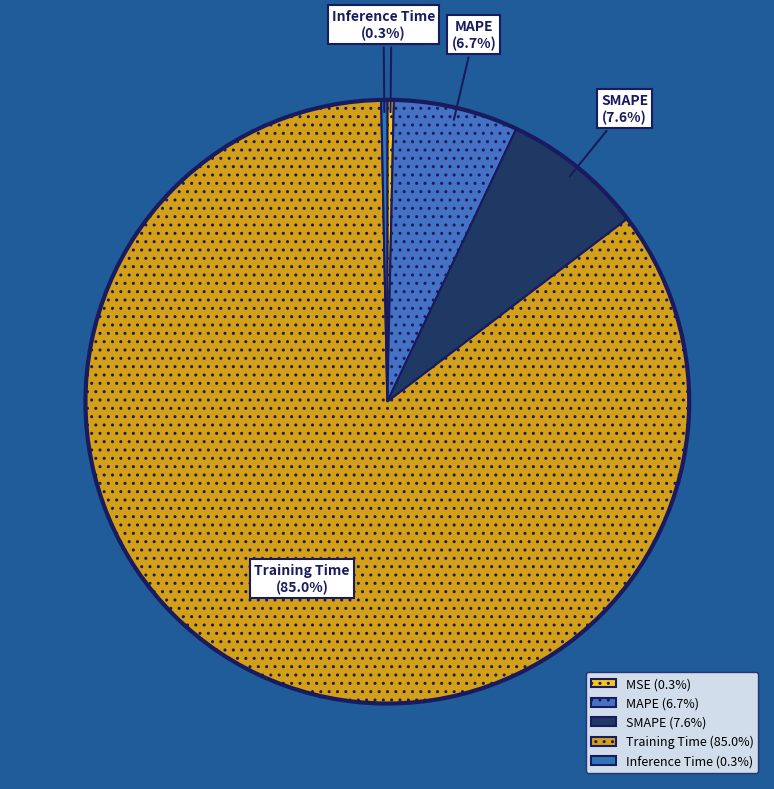

What percentage is NOT represented by Inference Time?

99.7%